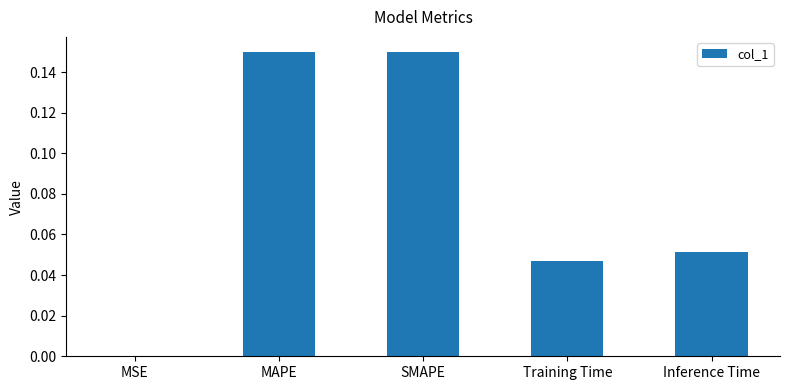

Between MSE and SMAPE, which is larger?

SMAPE